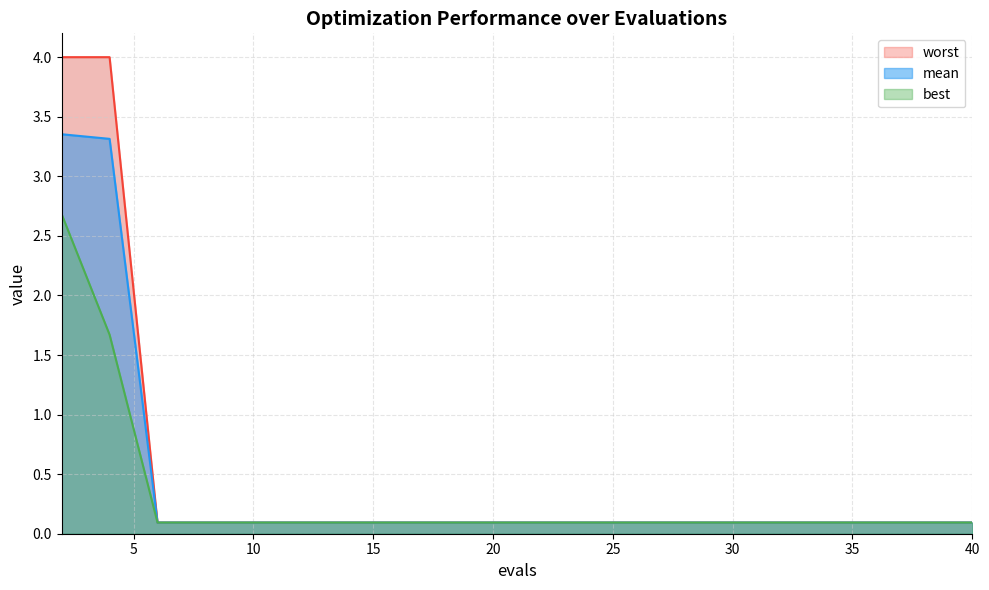

The value of worst at 28 is 0.1. True or false?

True